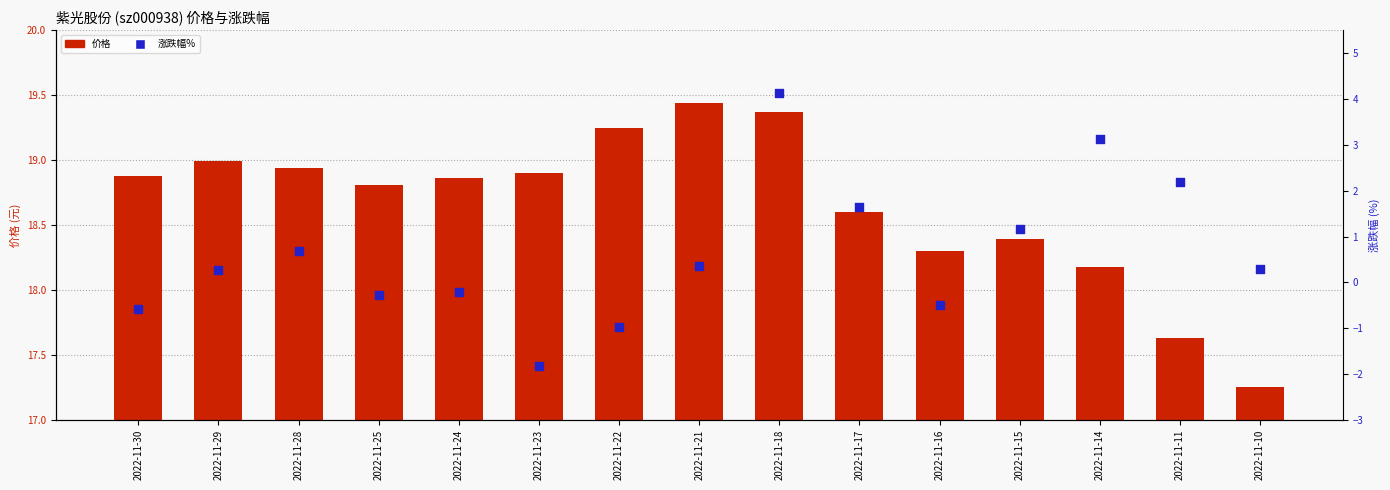

What are all the series names shown in the legend?

价格, 涨跌幅%